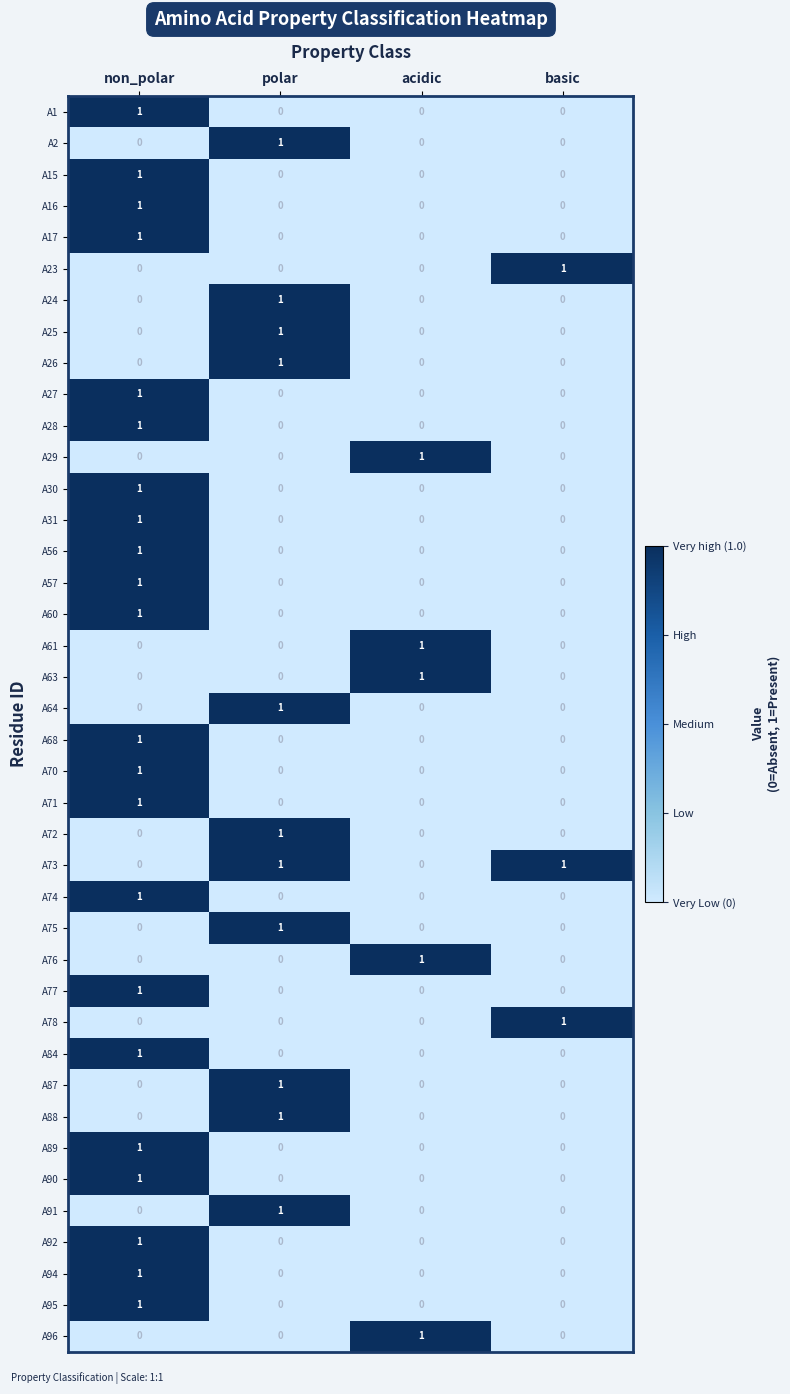

The A94 series shows 1 at basic. True or false?

False